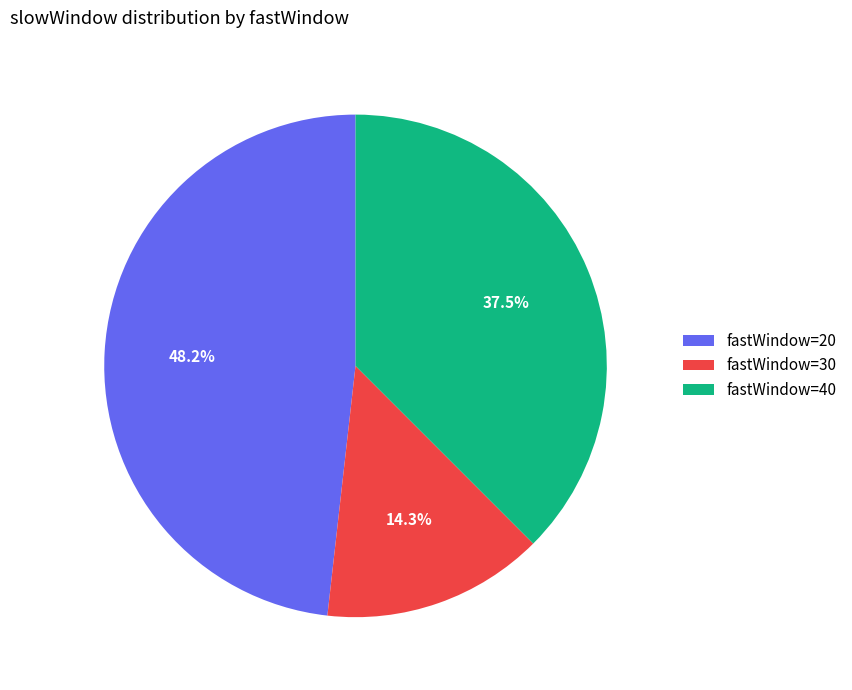

Is there a majority slice in this chart?

No